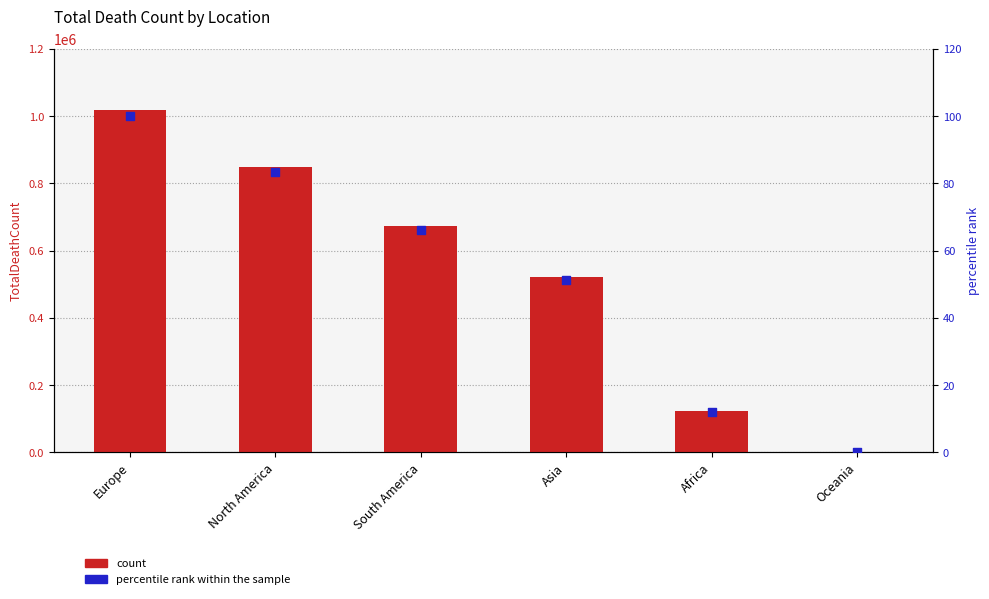

At which category is the sum across all series the highest?

Europe